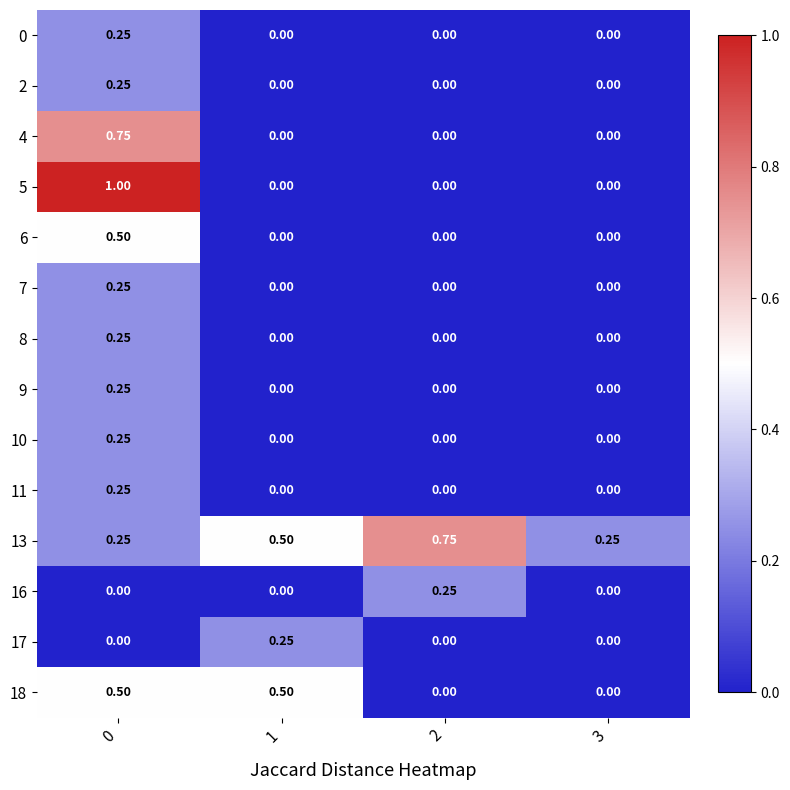

Is the value of 0 at 3 greater than the value of 10 at 0?

No